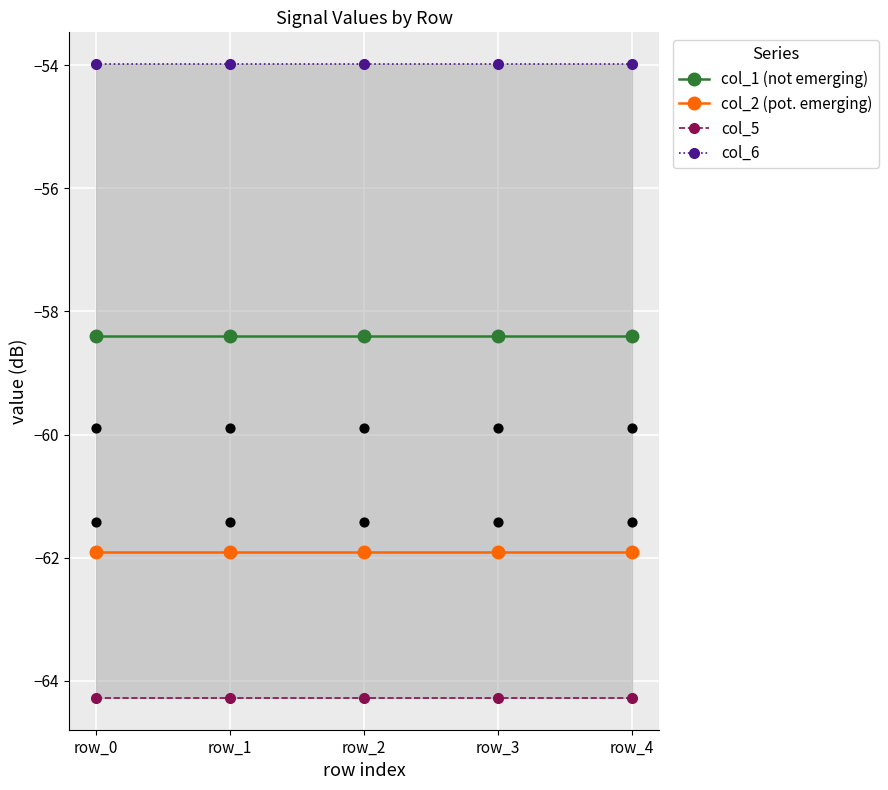

Which series has the largest total across all categories?

col_6